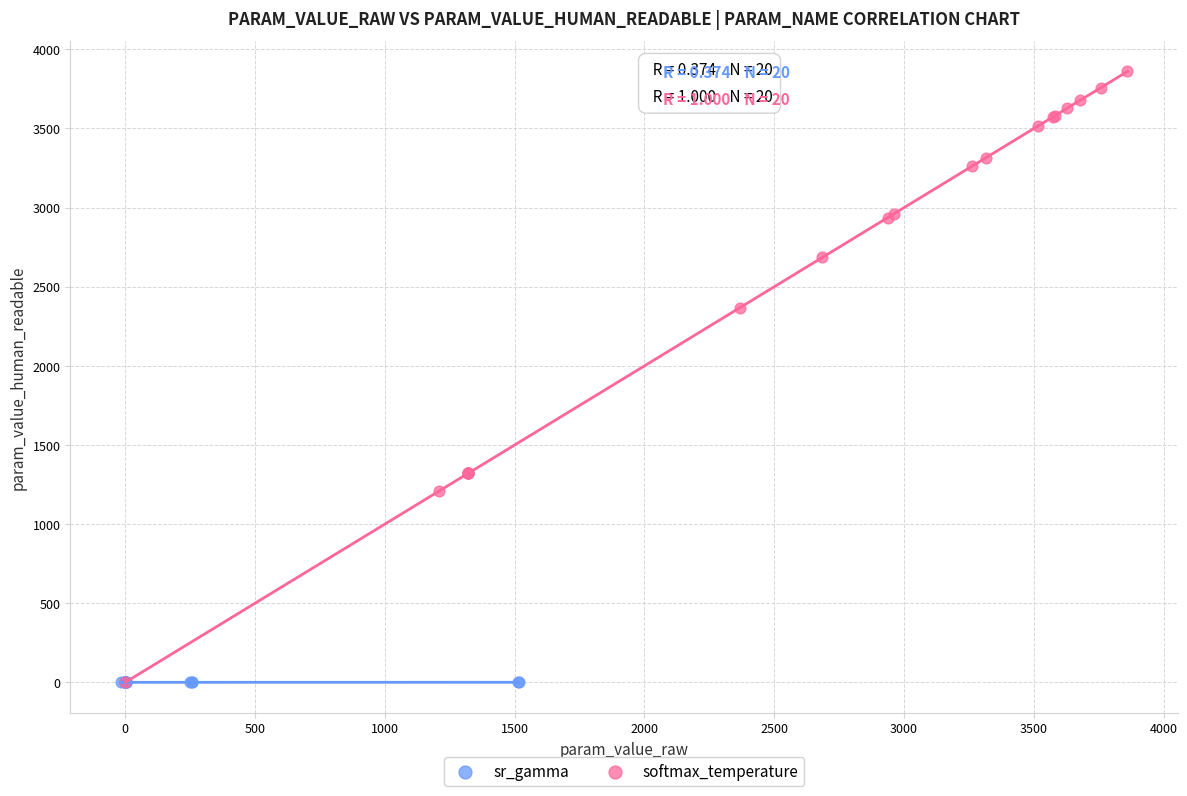

Which series has the widest spread of Y values?

softmax_temperature